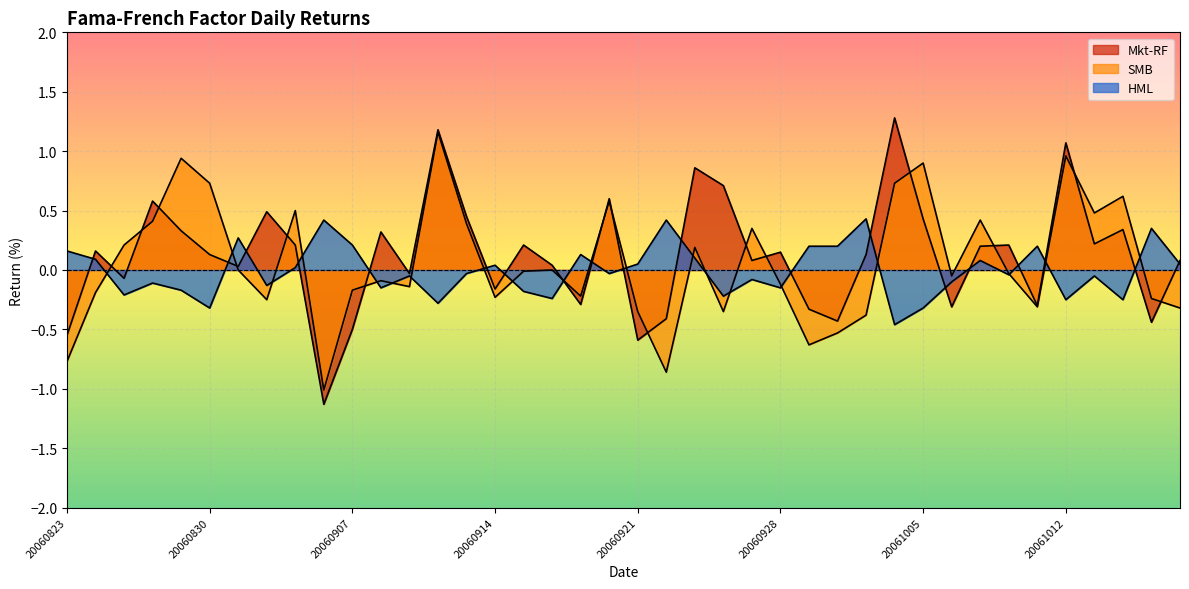

What is the value of the SMB point at the 37th from the left?

0.5